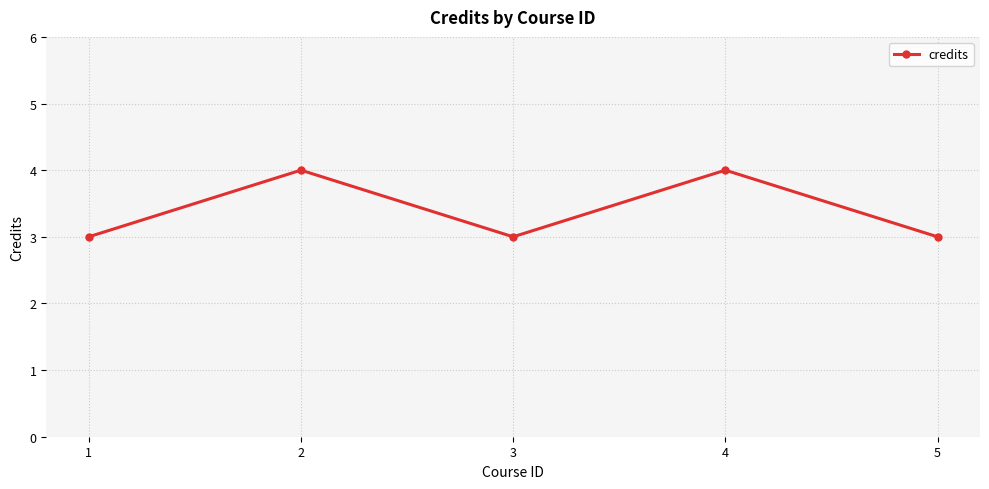

Where is the first local maximum?

2